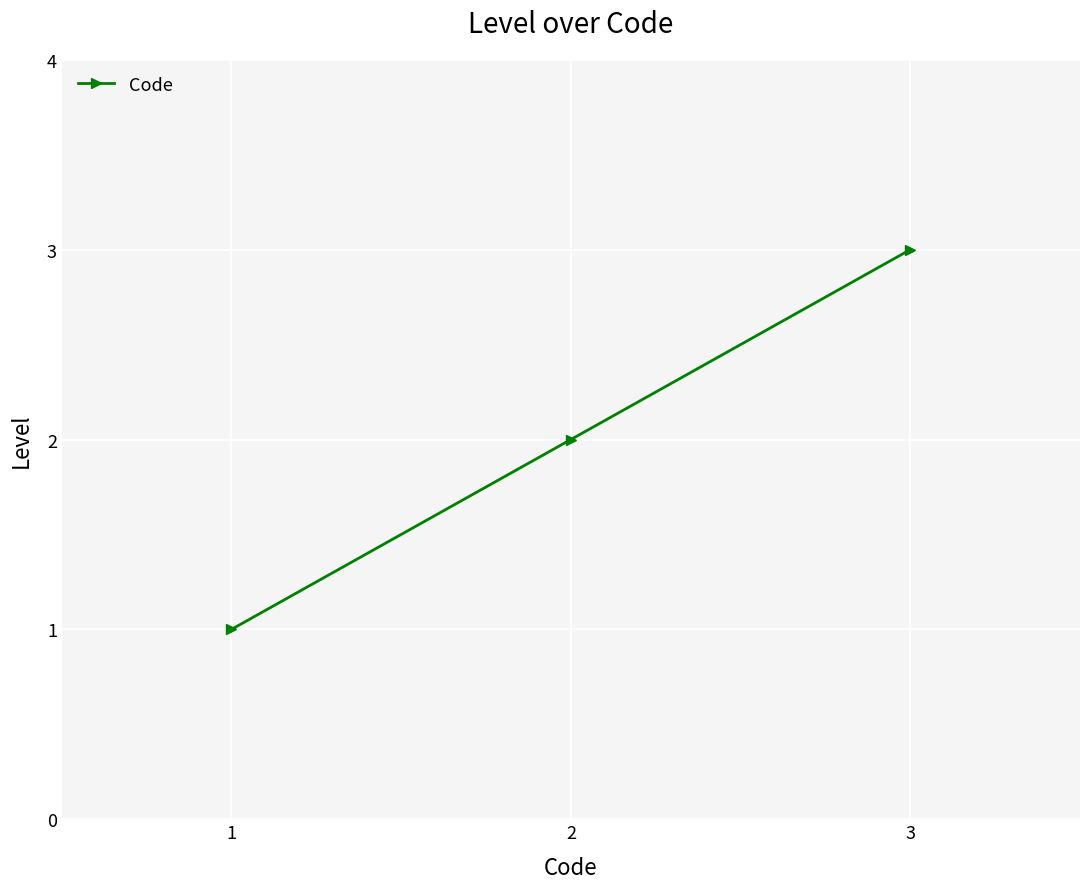

What is the average value?

2